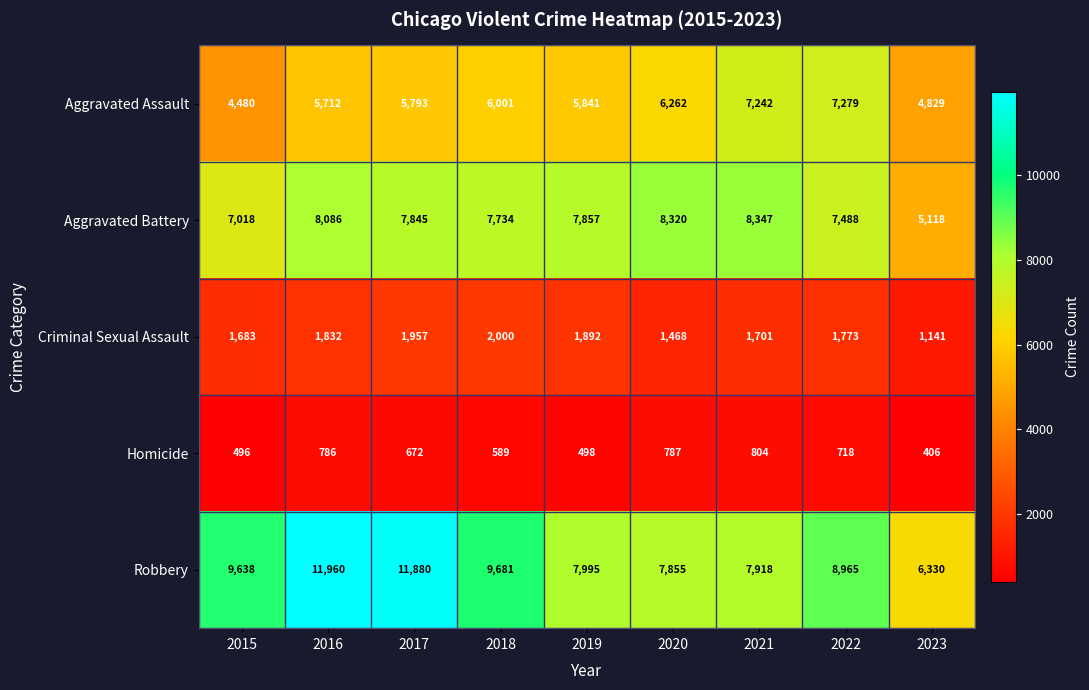

How many data points does each series have?

9